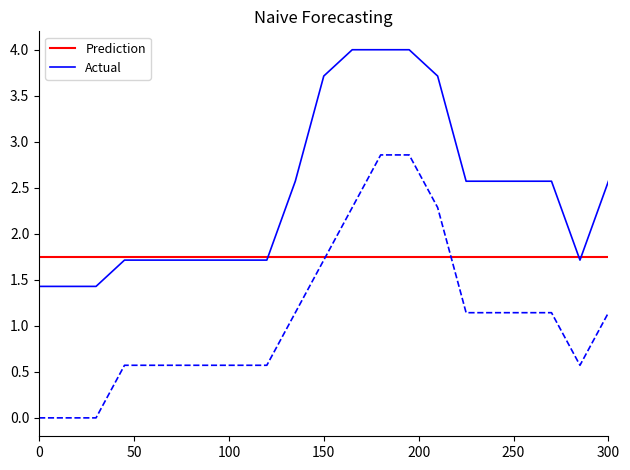

What is the maximum value for Actual?

4.0